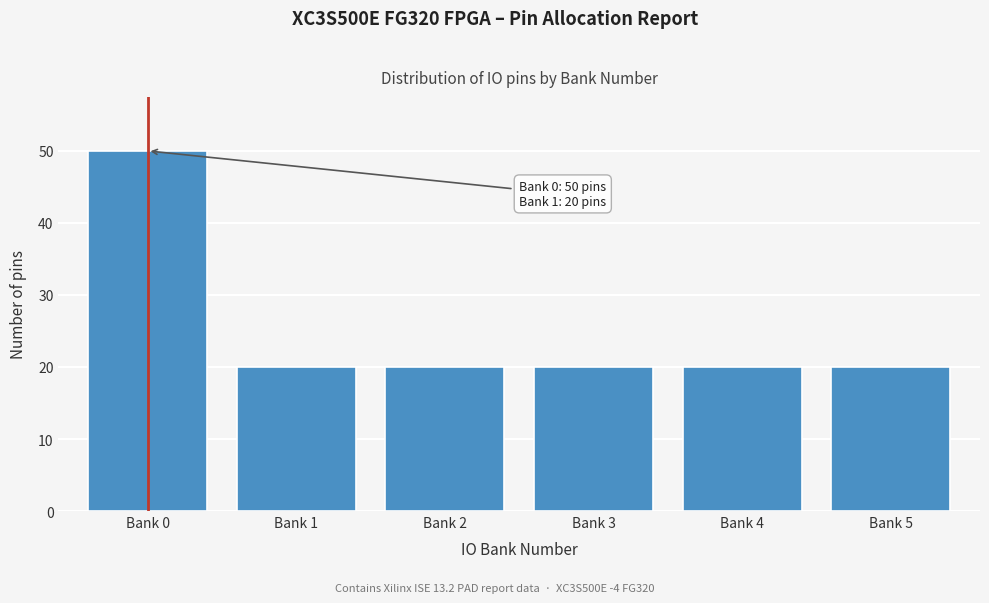

Reading left to right, what are all the values shown in this chart?

50	20	20	20	20	20